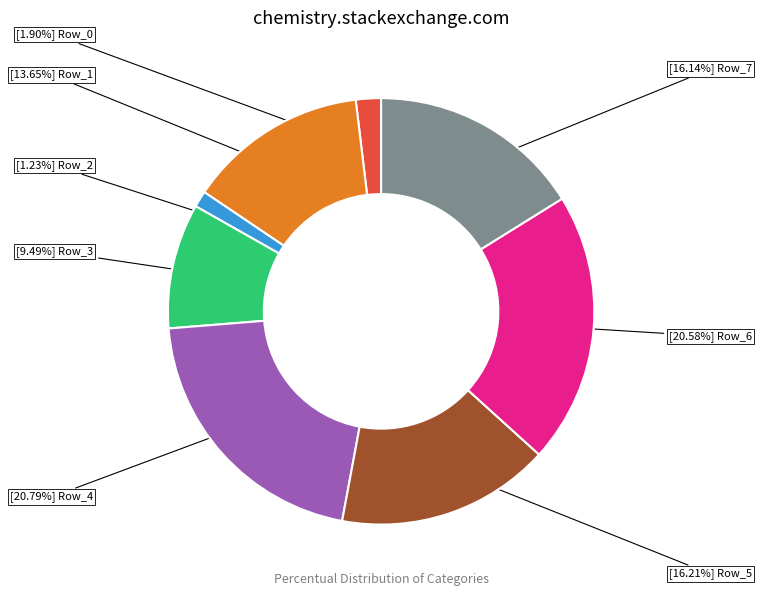

Does any single category account for the majority?

No